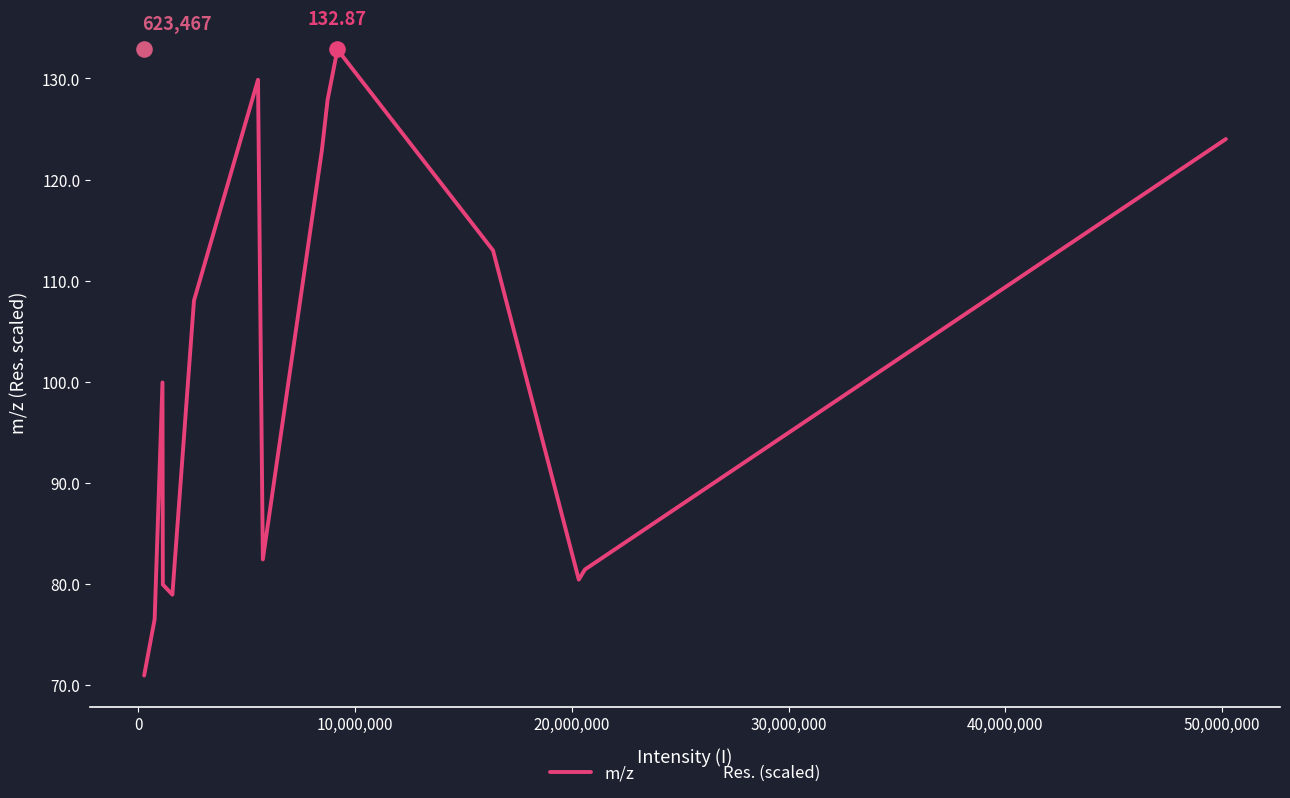

Which series has the largest total across all categories?

m/z